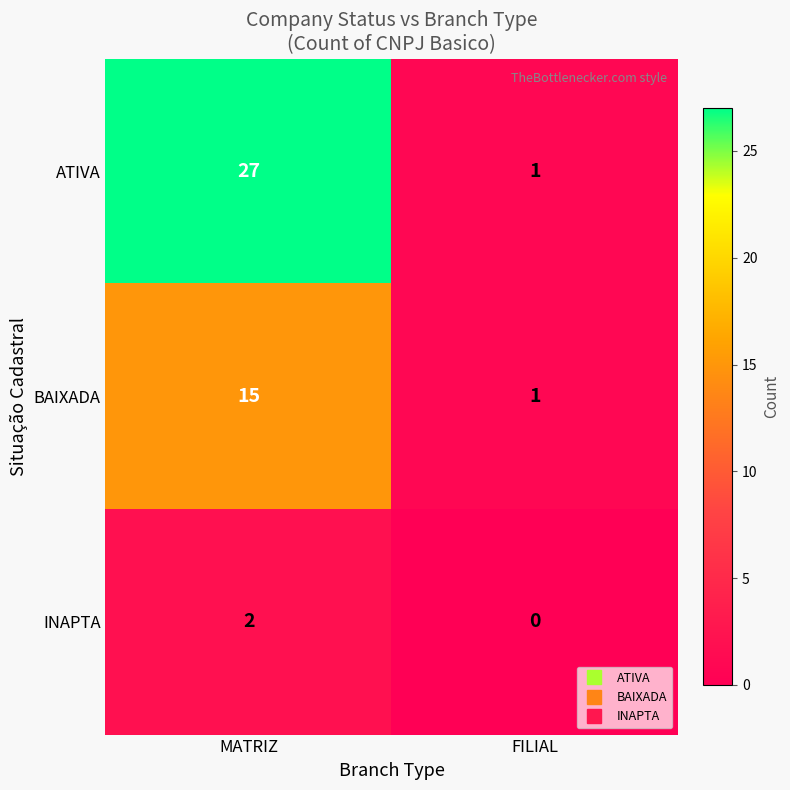

The ATIVA series shows 27 at MATRIZ. True or false?

True